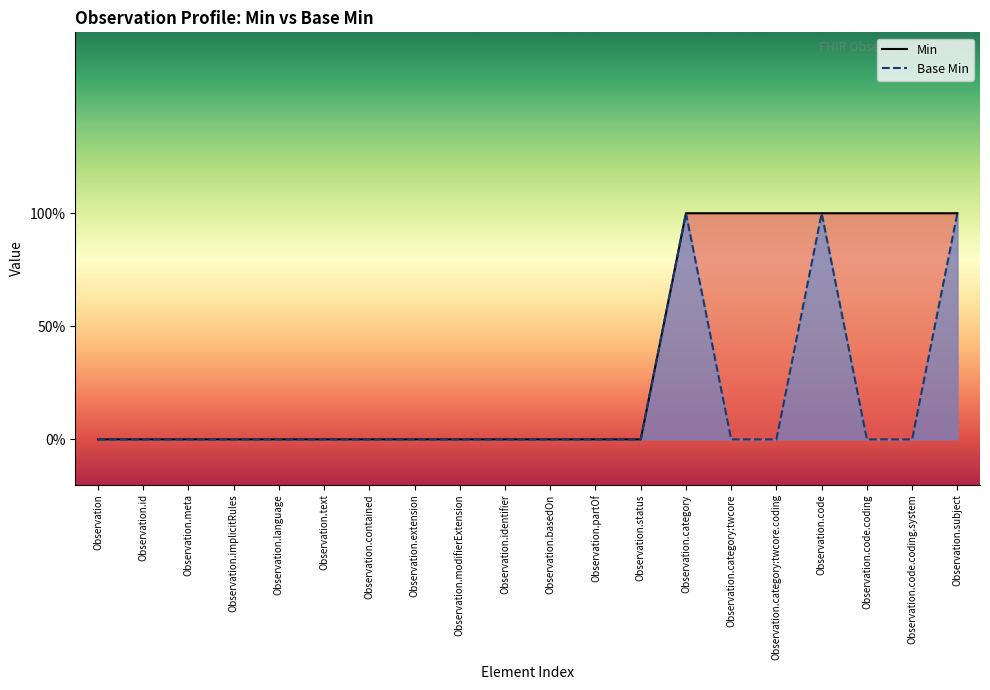

What is the maximum value shown in the chart?

1